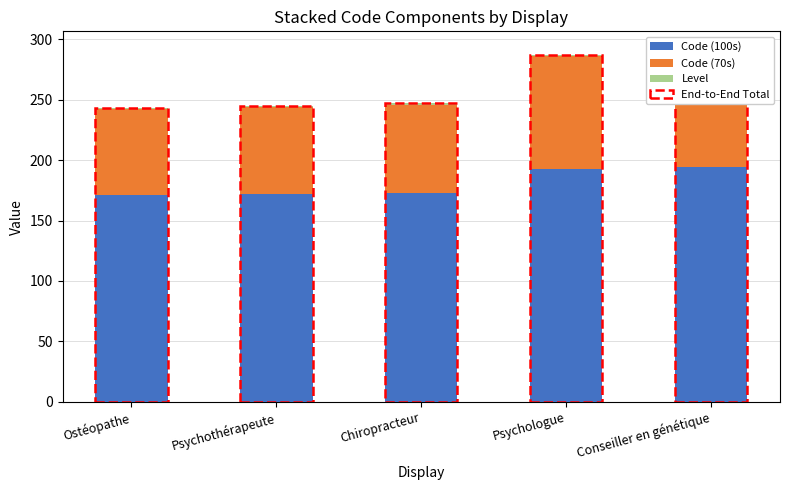

What is the smallest value displayed?

1